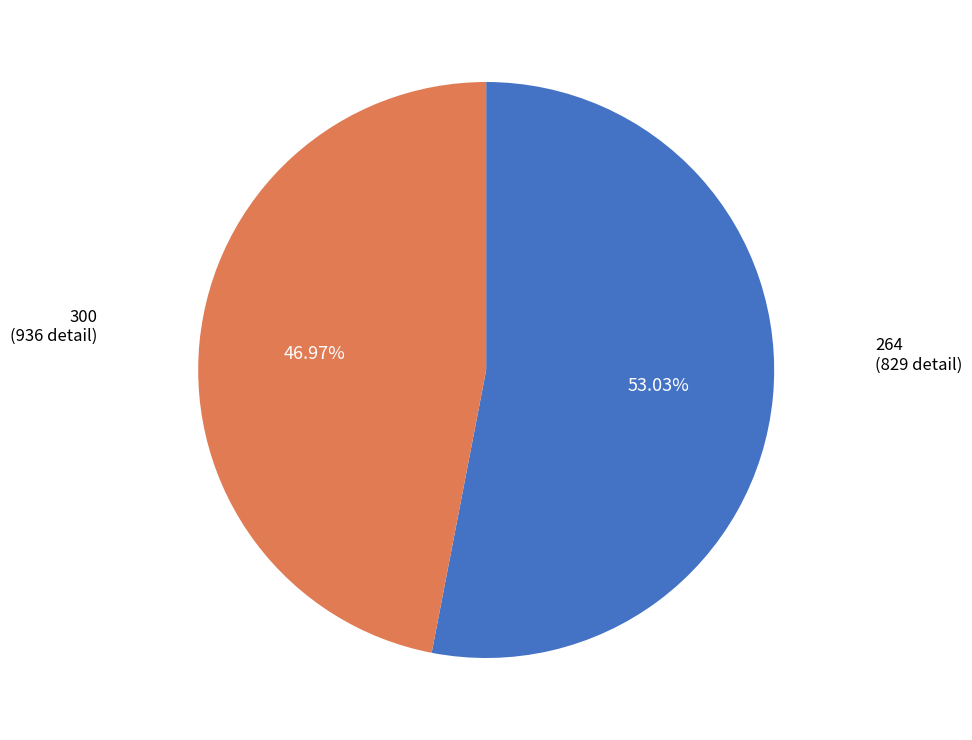

Is there any slice that represents more than half of the pie?

Yes